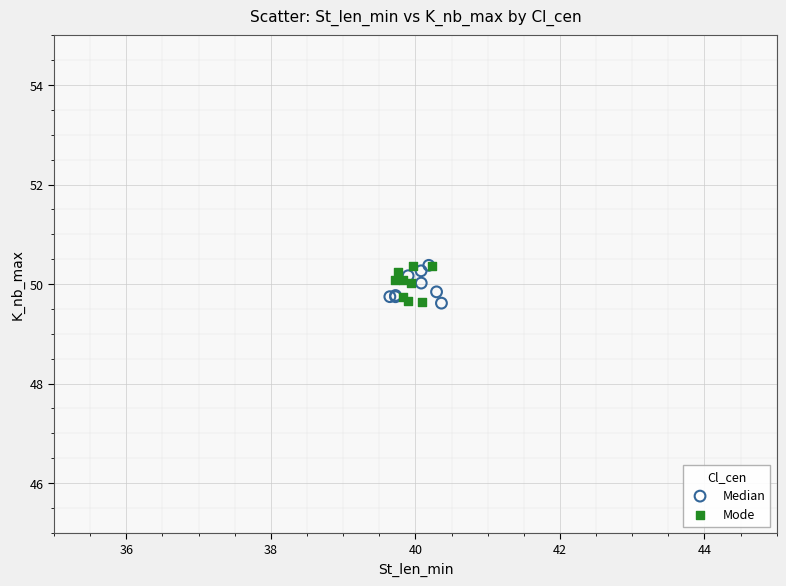

What are all the series names shown in the legend?

Median, Mode